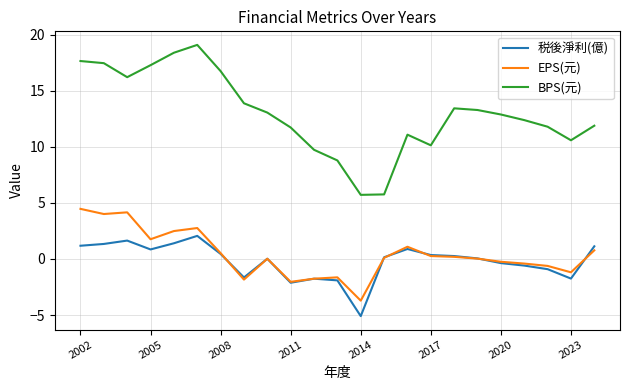

What is the smallest value displayed?

-5.1